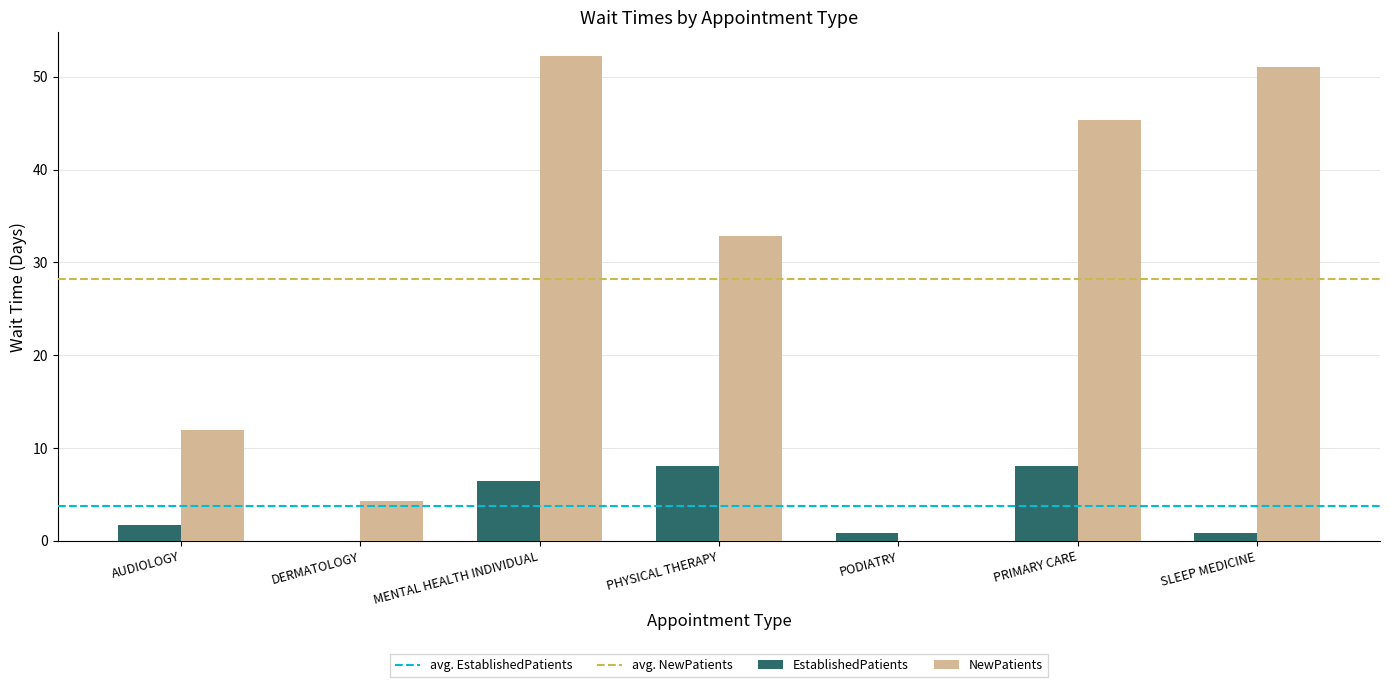

Which series has the largest total across all categories?

NewPatients